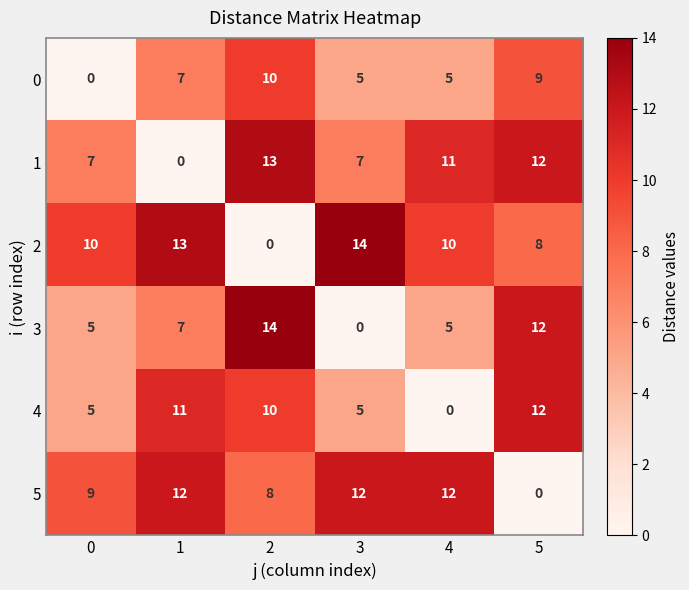

The 3 series shows 7 at 1. True or false?

True